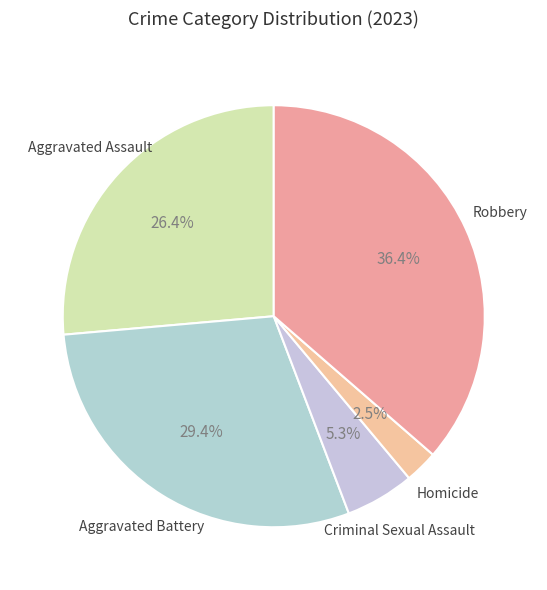

To the nearest percent, what portion does Aggravated Assault represent?

26%